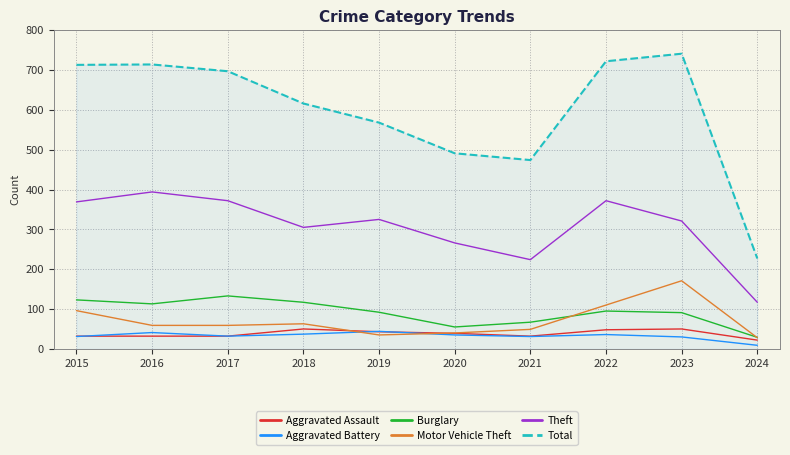

True or false: Total and Aggravated Assault intersect in this chart.

False